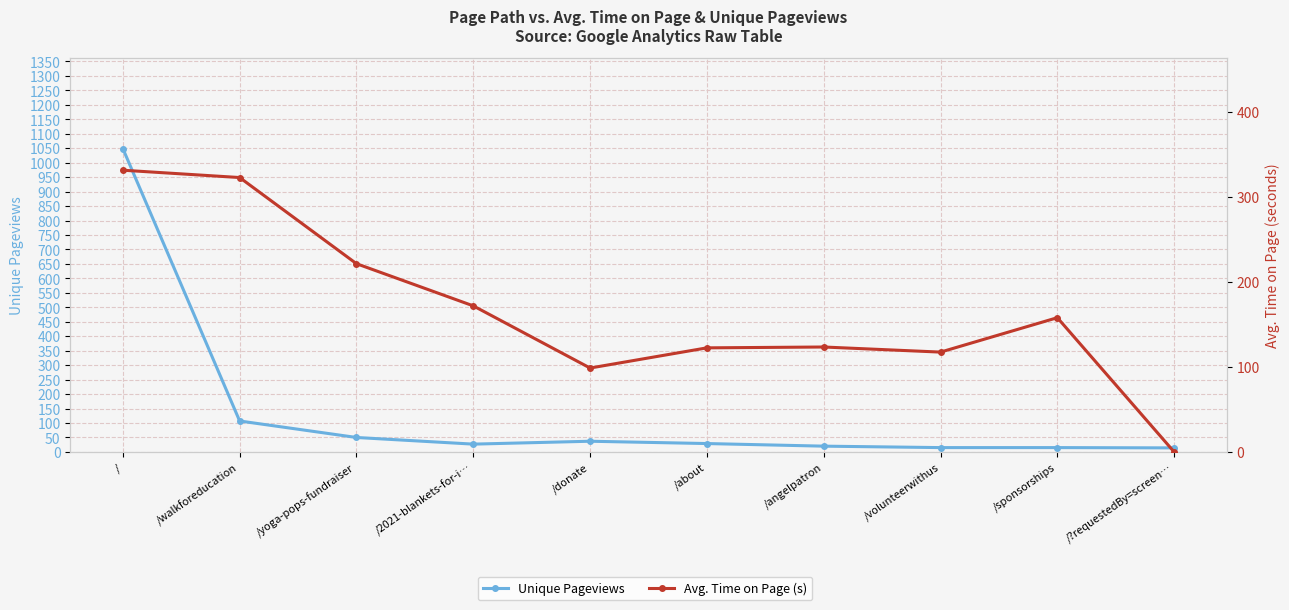

True or false: Avg. Time on Page (s) has a value of 123.5 at /angelpatron.

True